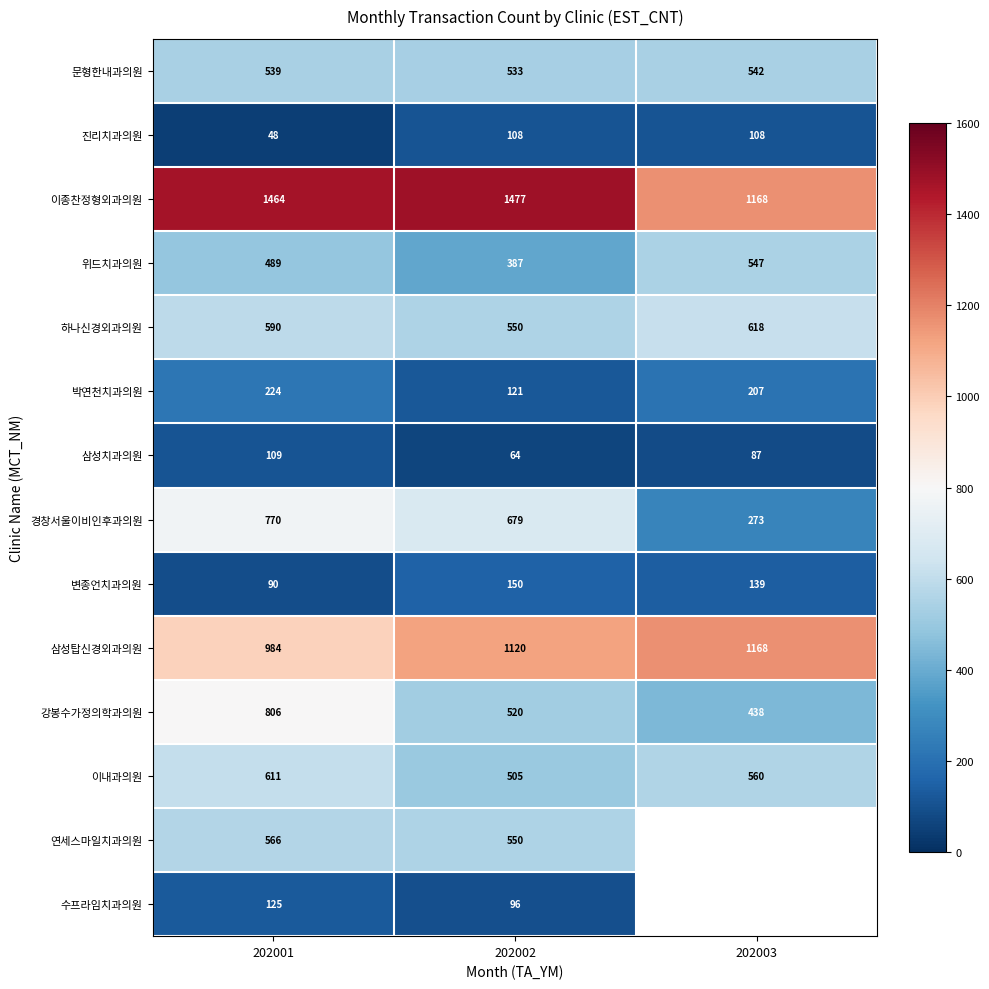

True or false: 문형한내과의원 has a value of 539 at 202001.

True